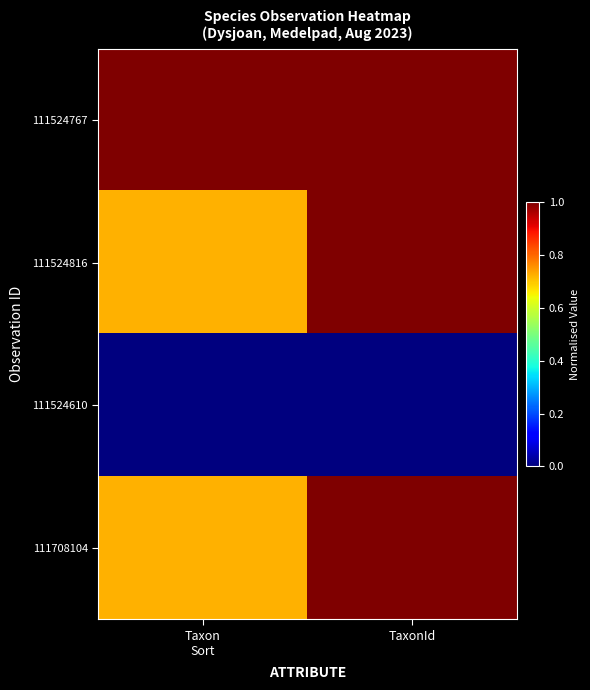

How many data points does each series have?

2